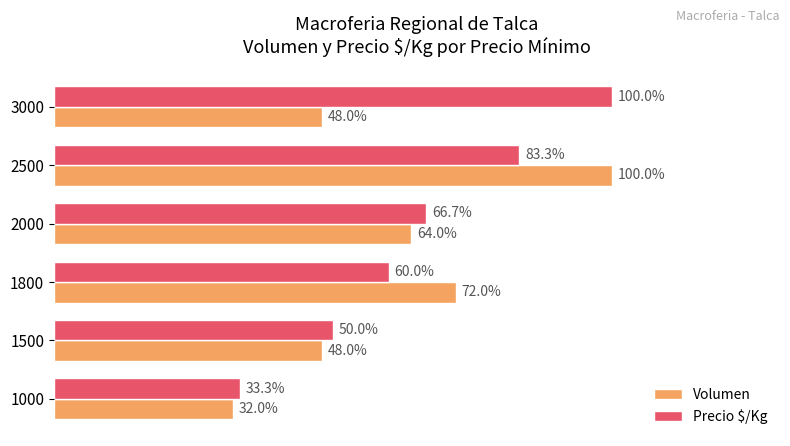

Which series has the largest total across all categories?

Precio $/Kg